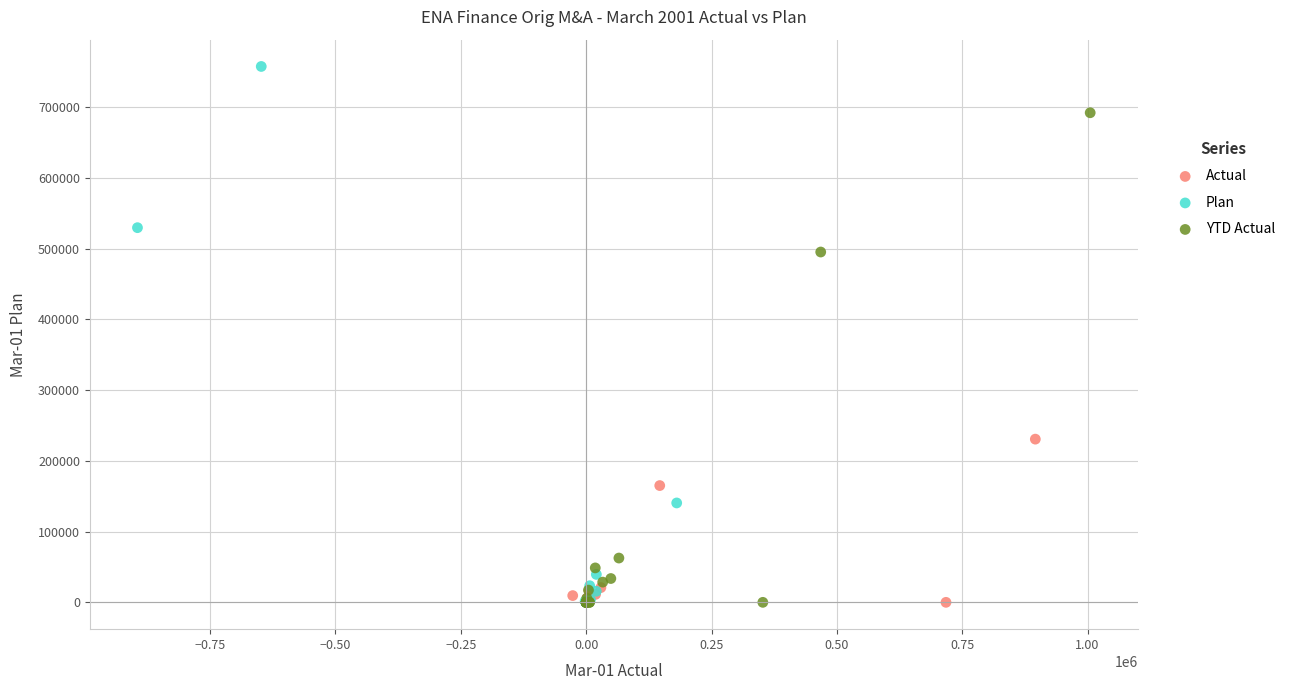

What are all the series names shown in the legend?

Actual, Plan, YTD Actual